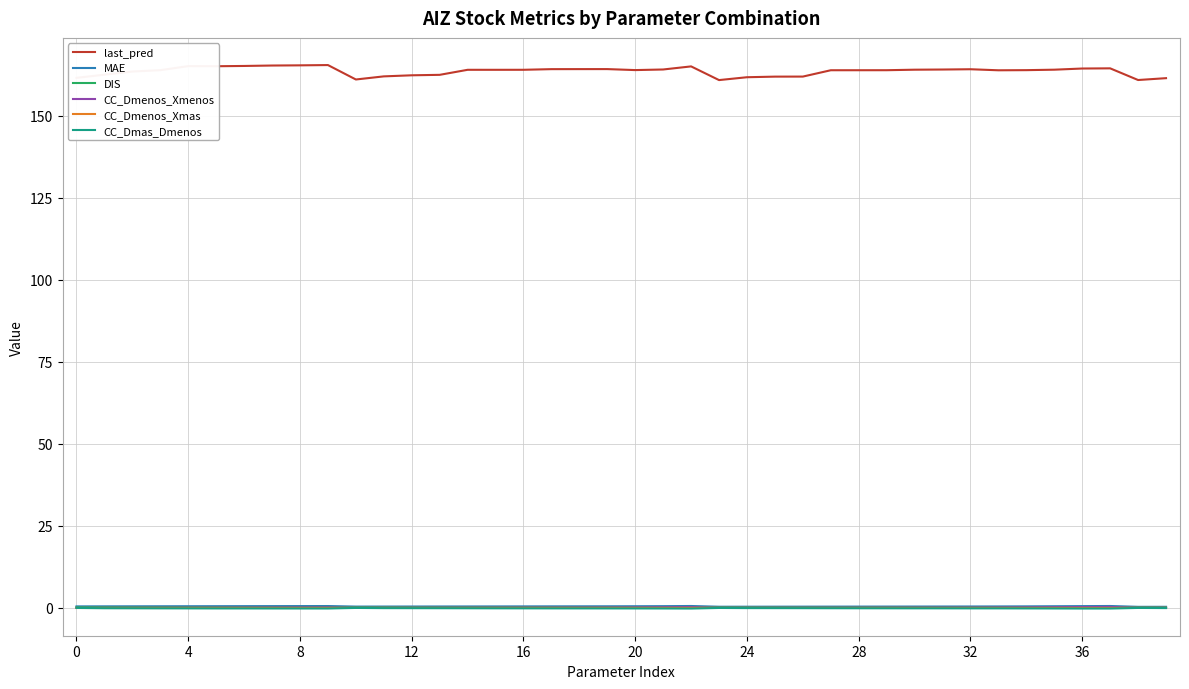

Which series has the largest range (max minus min)?

last_pred